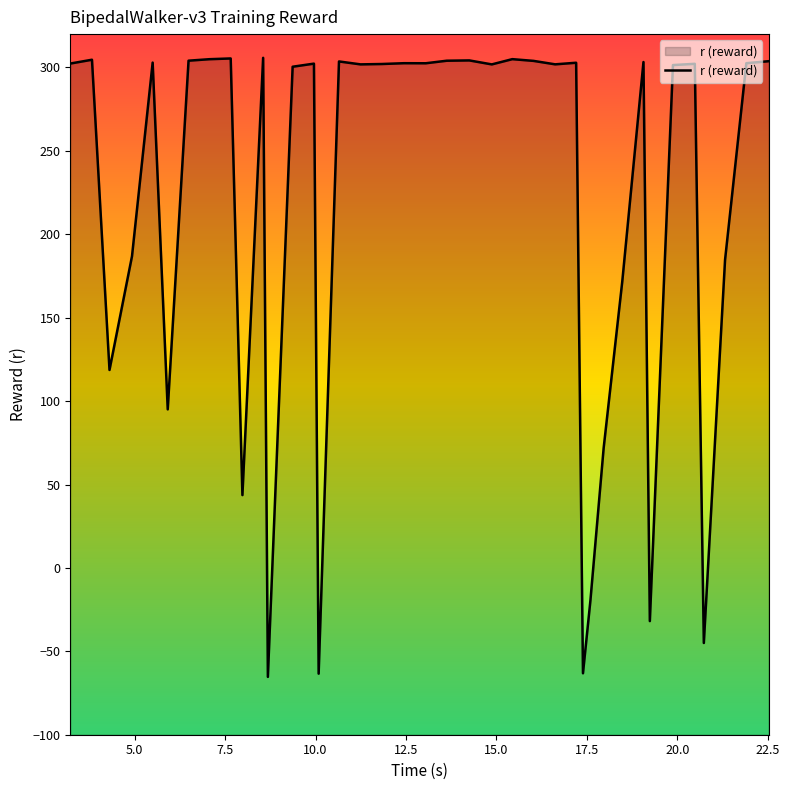

What is the difference between the maximum and minimum values?

371.1